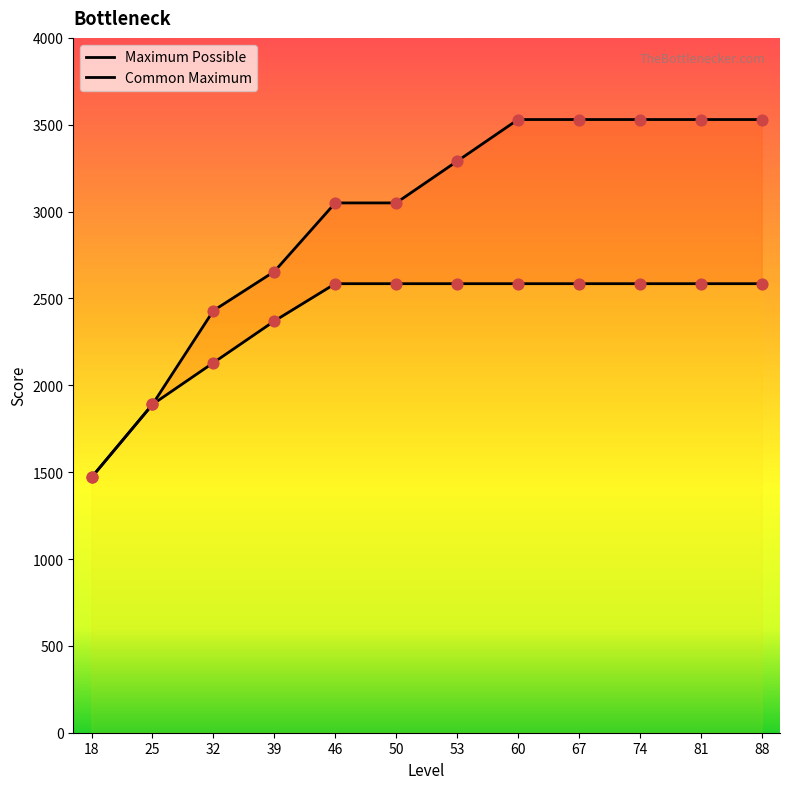

Which series contains the lowest Y value?

Maximum Possible